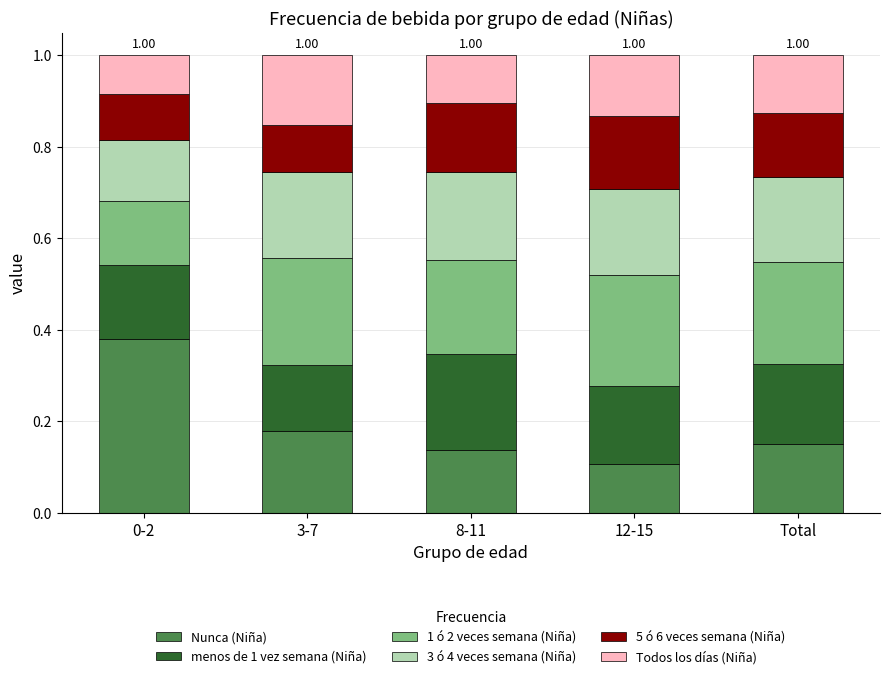

What is the total value across all series at 3-7?

1.0